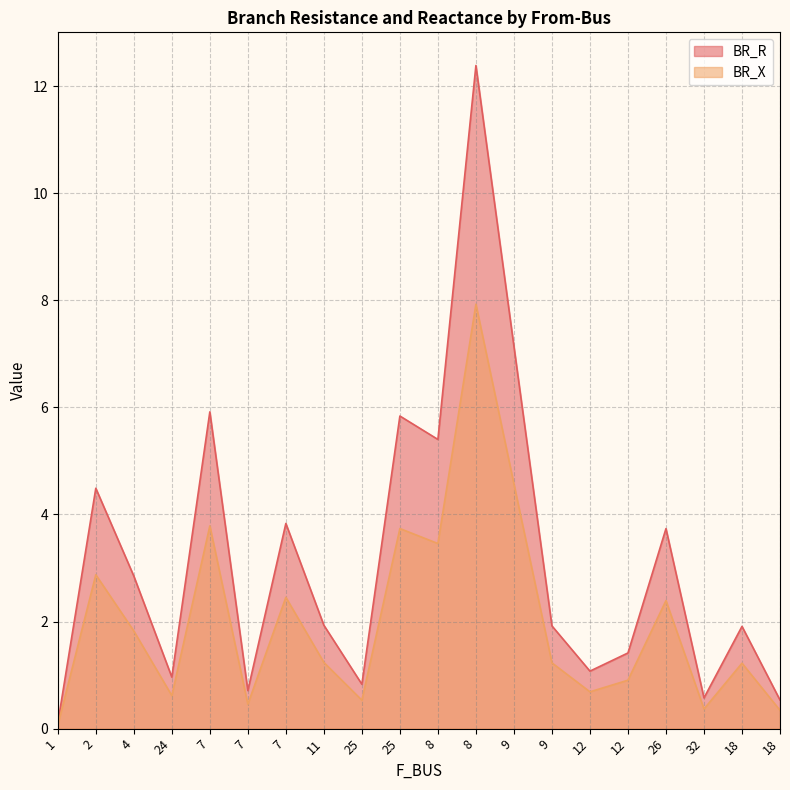

List the series in order of their overall mean, highest first.

BR_R, BR_X